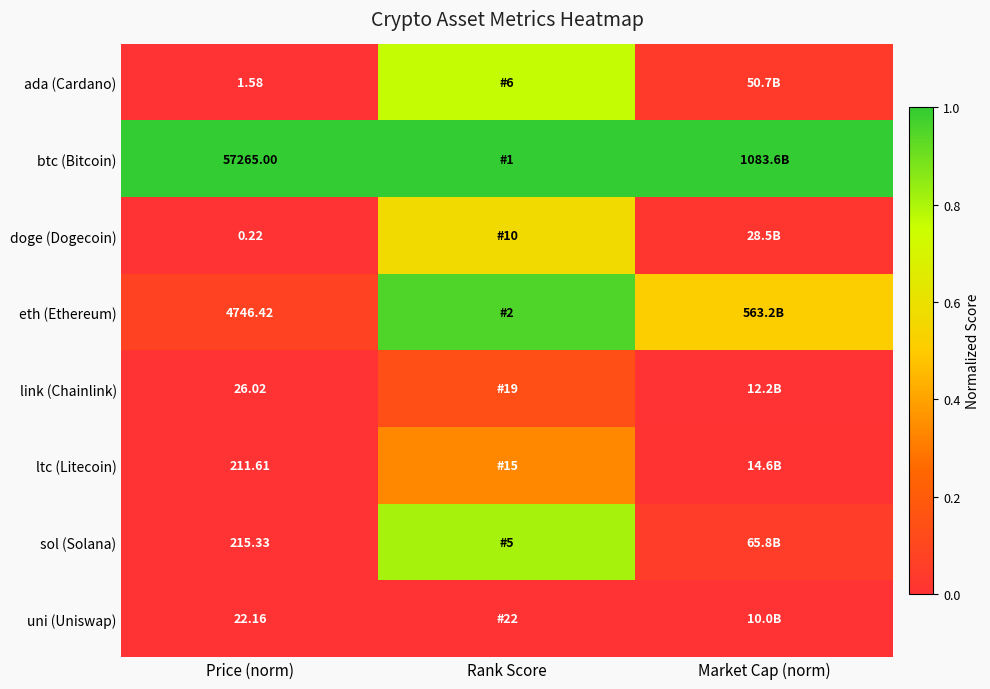

Which has a higher value, Market Cap (norm) or Price (norm)?

Market Cap (norm)